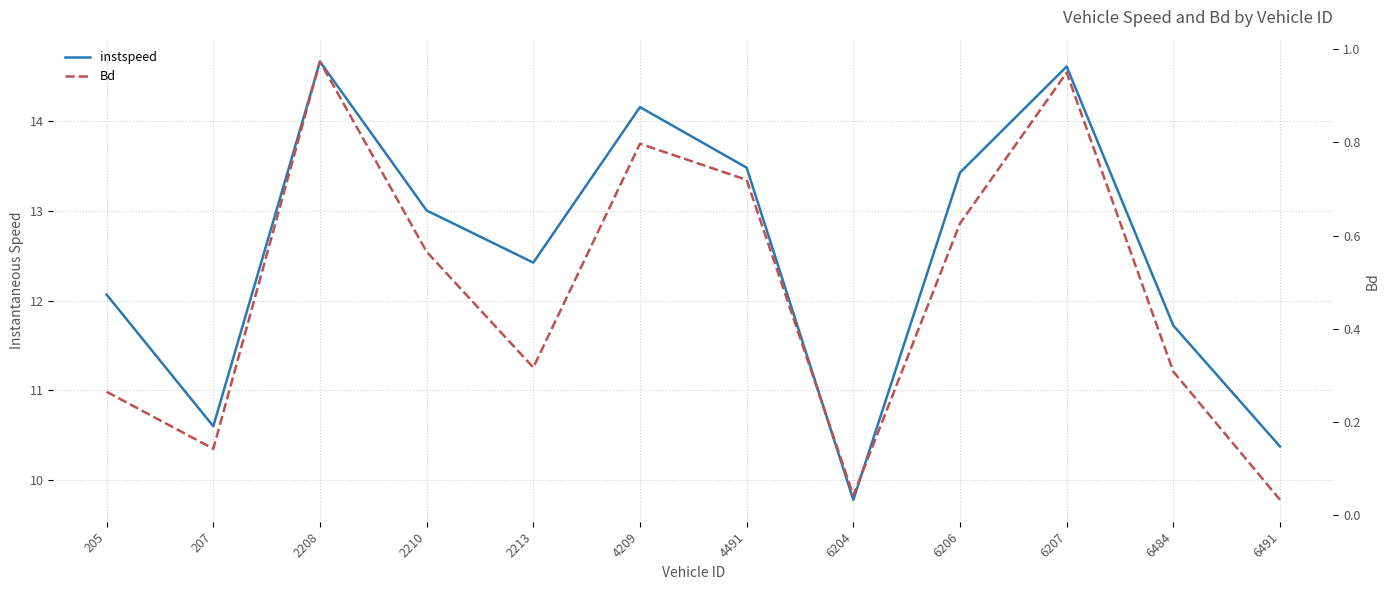

Reading left to right, list all the values displayed in this chart.

instspeed: 12.1	10.6	14.7	13.0	12.4	14.2	13.5	9.8	13.4	14.6	11.7	10.4
Bd: 0.3	0.1	1.0	0.6	0.3	0.8	0.7	0.0	0.6	0.9	0.3	0.0